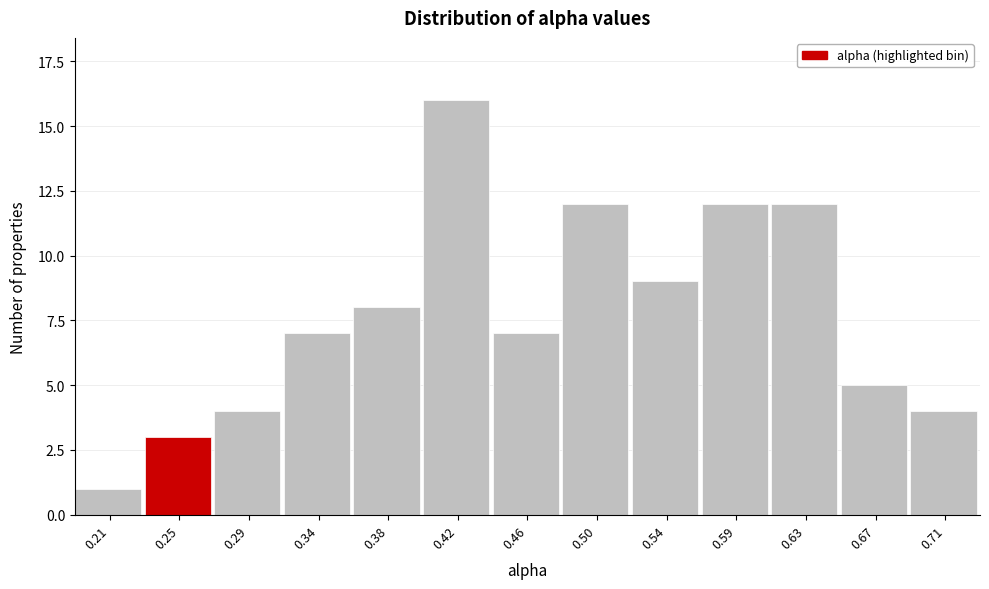

Reading right to left, what are all the values shown in this chart?

4	5	12	12	9	12	7	16	8	7	4	3	1